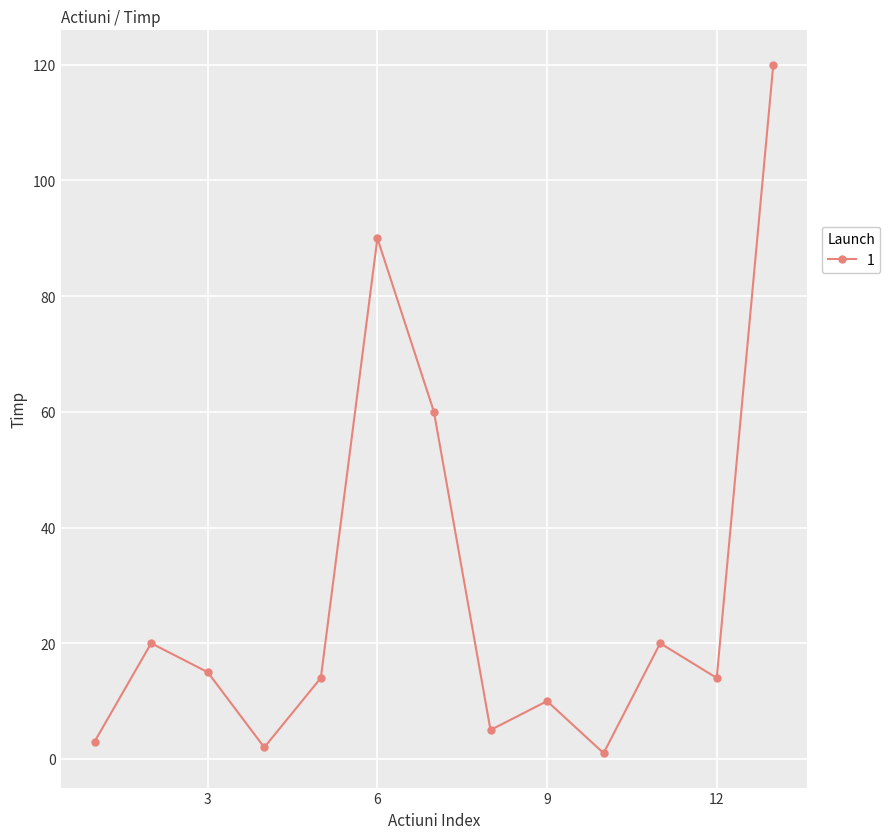

What is the average value?

29